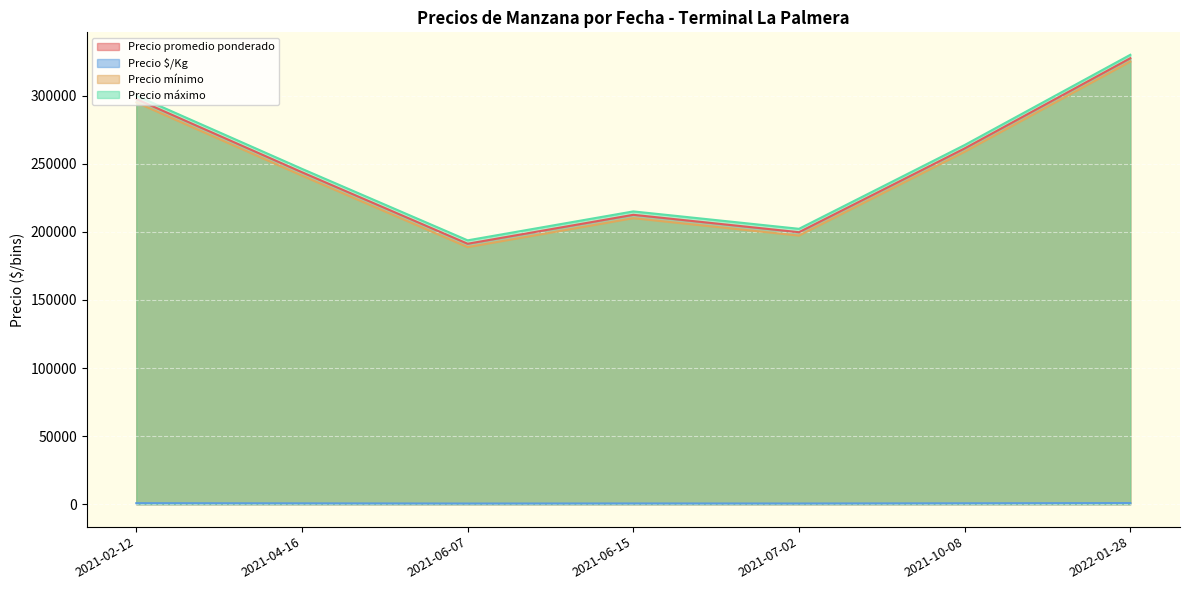

At which label does Precio $/Kg reach its minimum?

2021-07-02